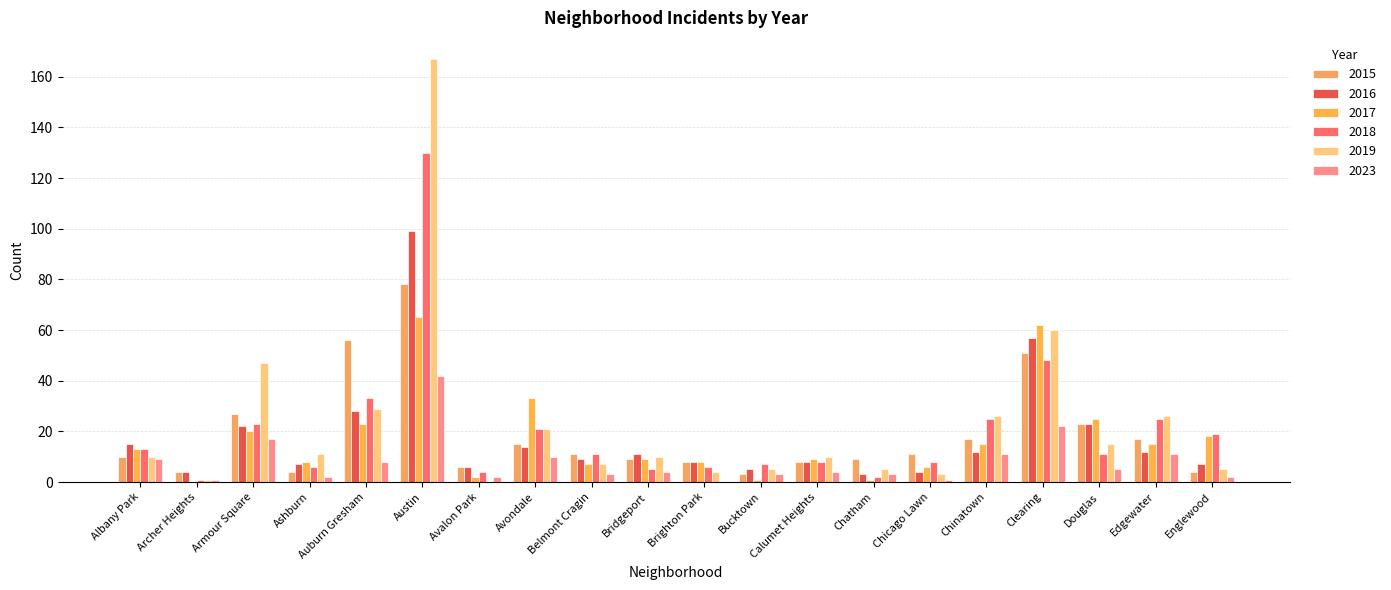

What is the sum of the 2019 values at Englewood and Avalon Park?

5